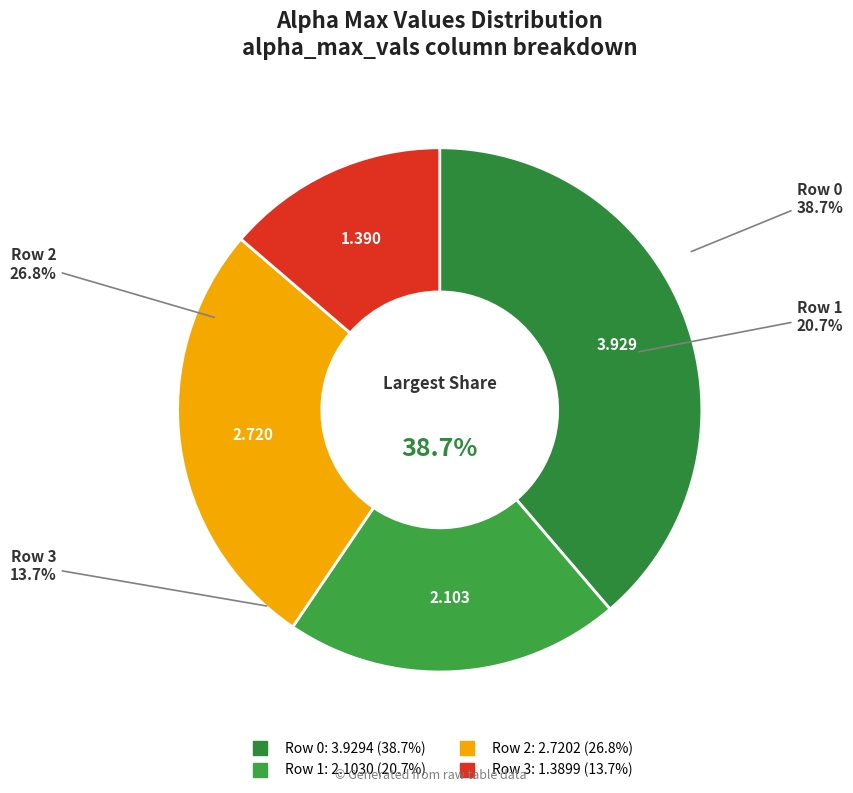

To the nearest percent, what percentage of the pie is 1?

21%